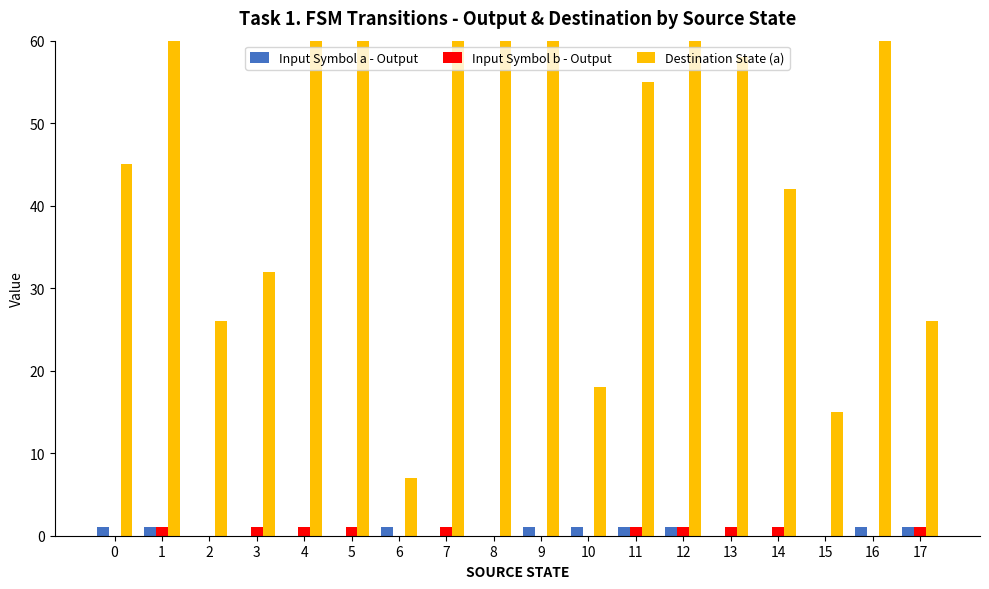

What is the average value of the Input Symbol b - Output series?

1